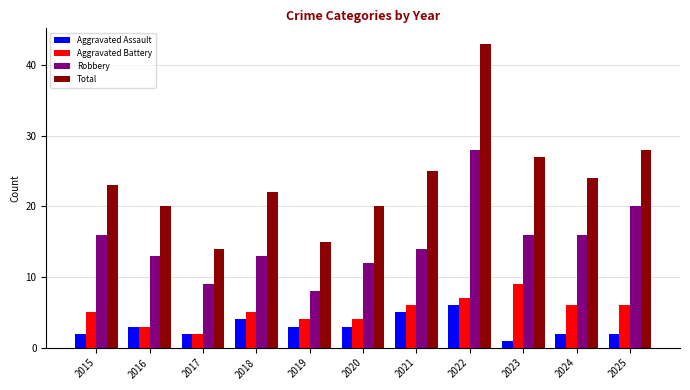

What is the minimum value shown in the chart?

1